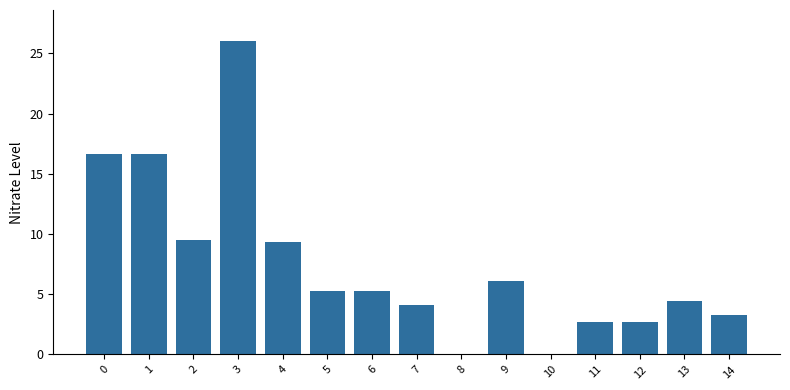

The value at 11 is 2.7. True or false?

True